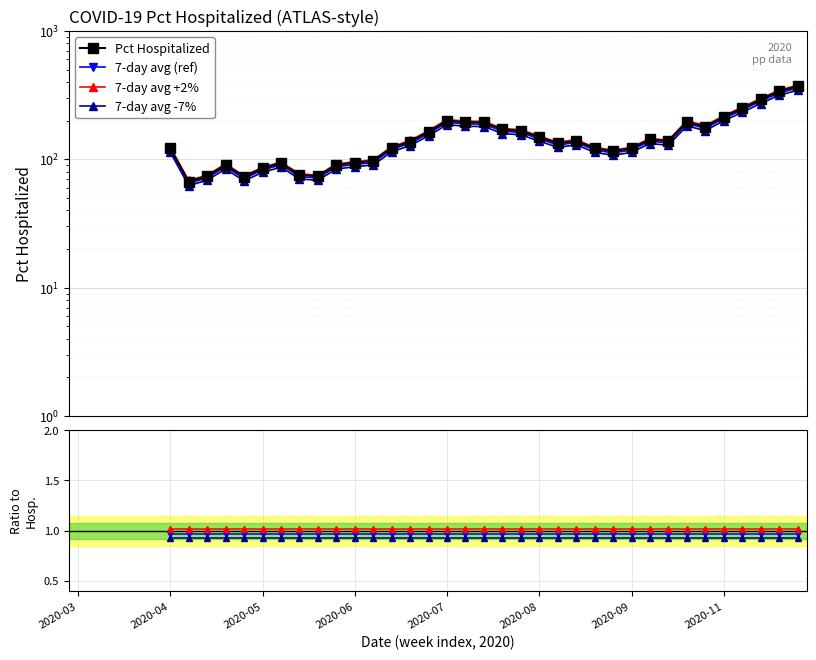

How many data points in 7-day avg -7% are above 0?

35